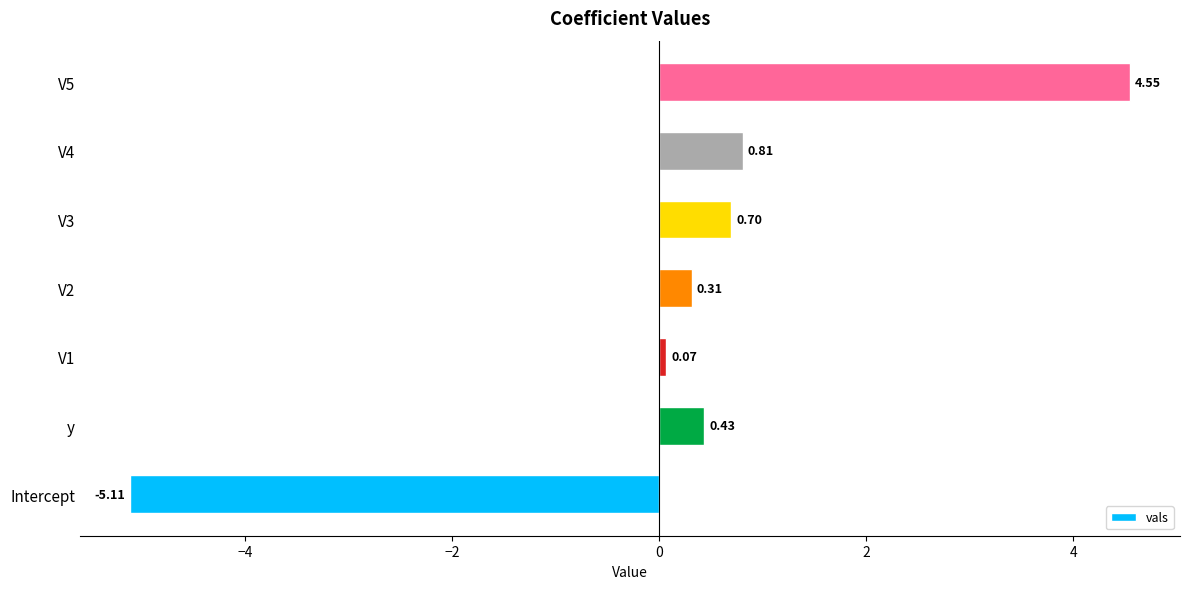

What is the sum of the values at V2 and V5?

4.9